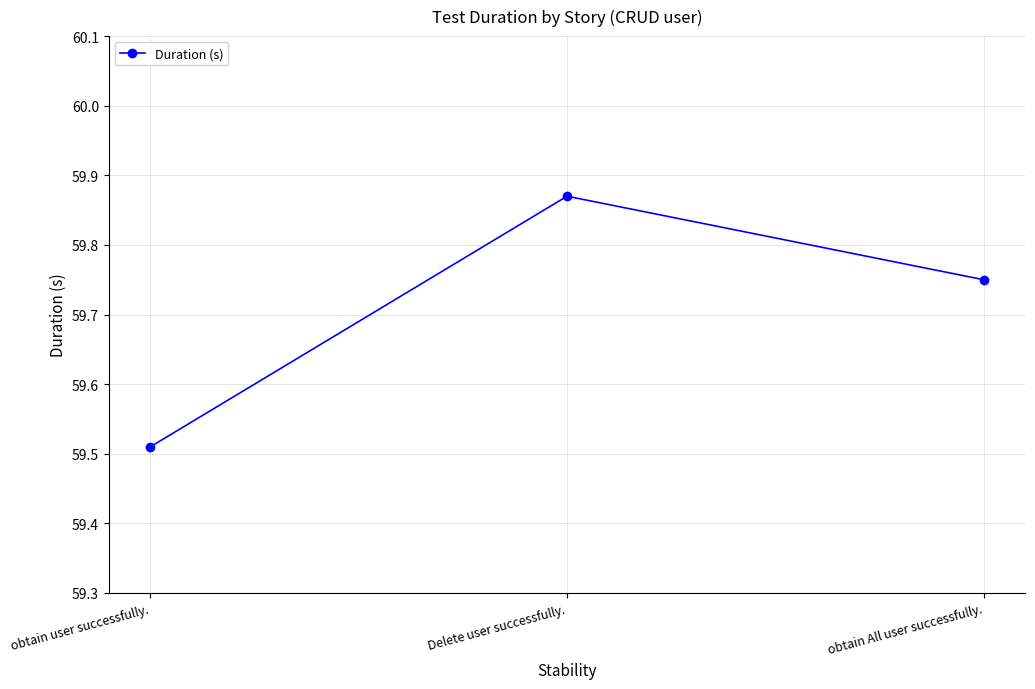

At which category does the chart reach its minimum across all series?

obtain user successfully.